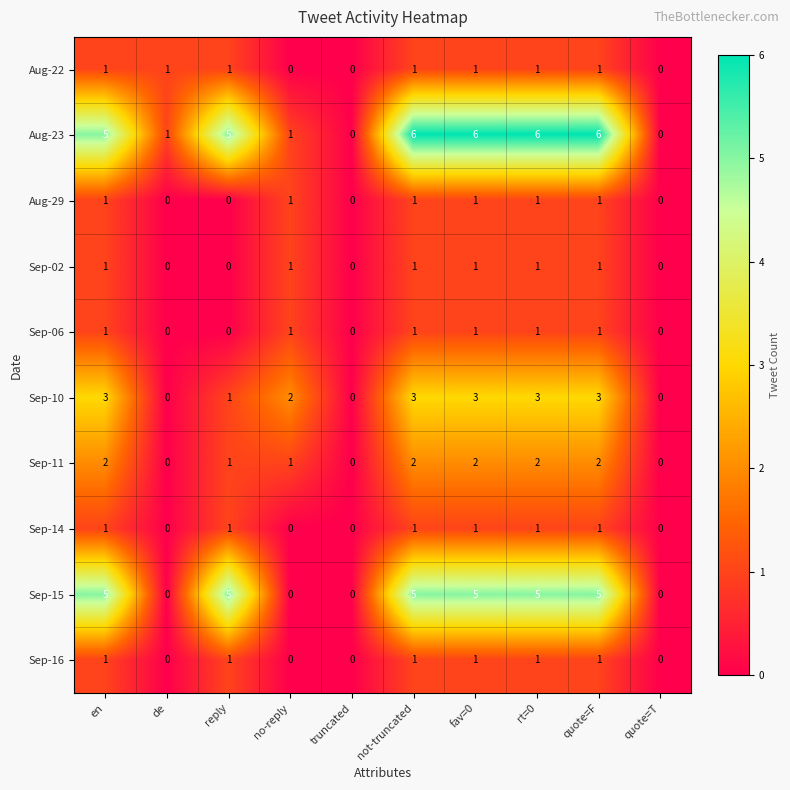

Is it true that Sep-15 equals 9 at rt=0?

False